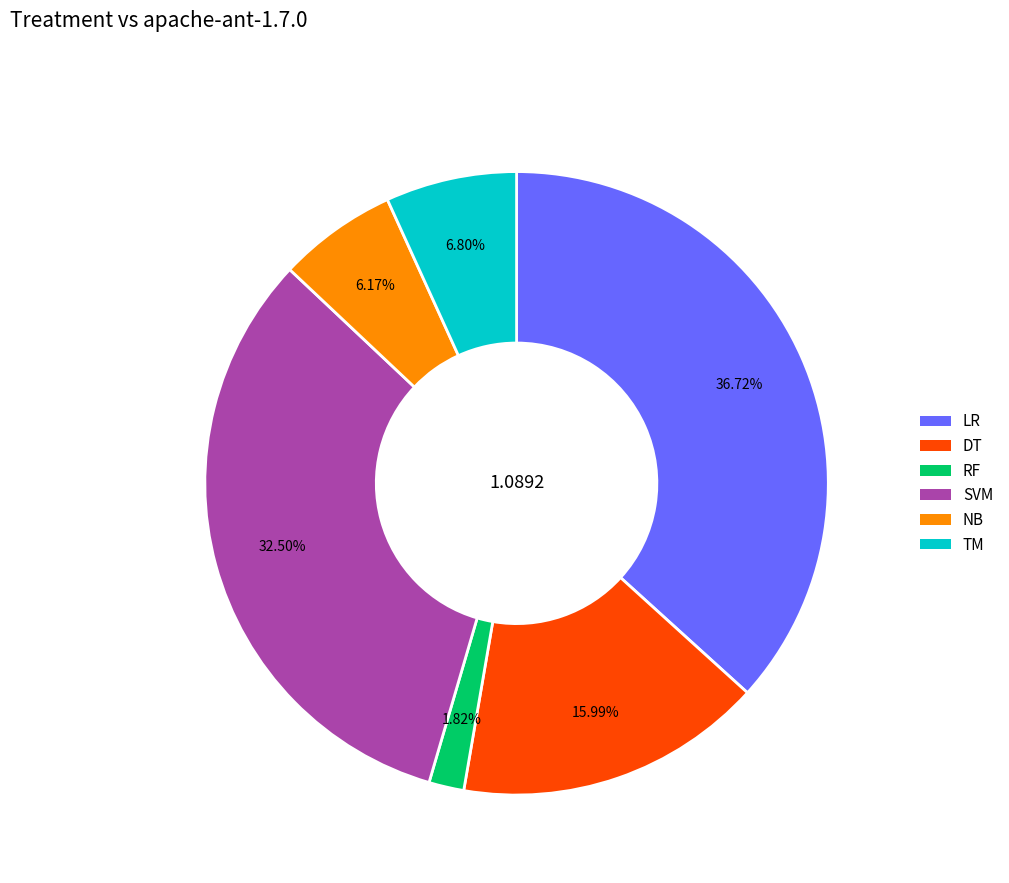

How many slices are in this pie chart?

6